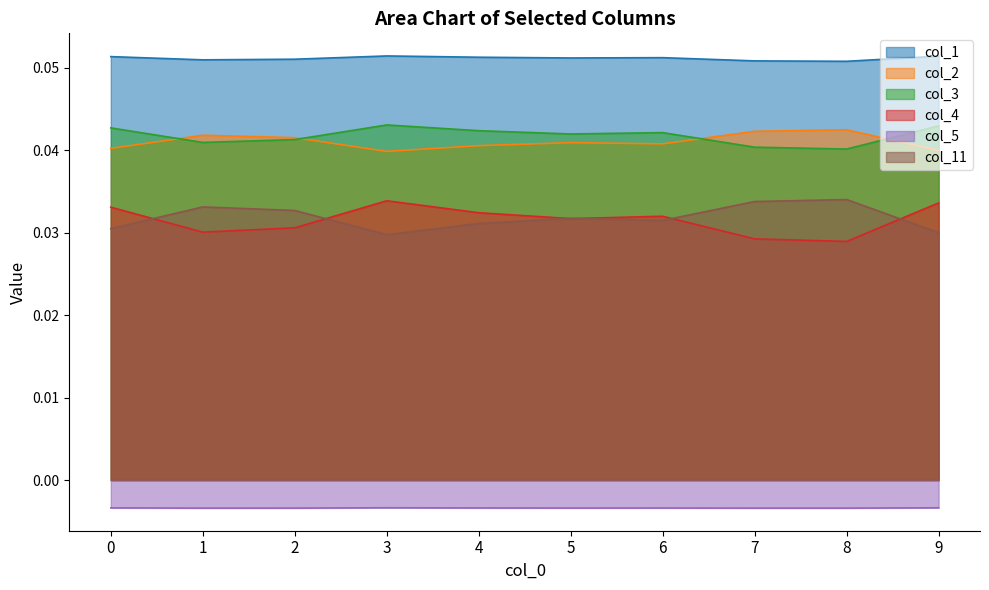

What is the greatest value displayed?

0.1